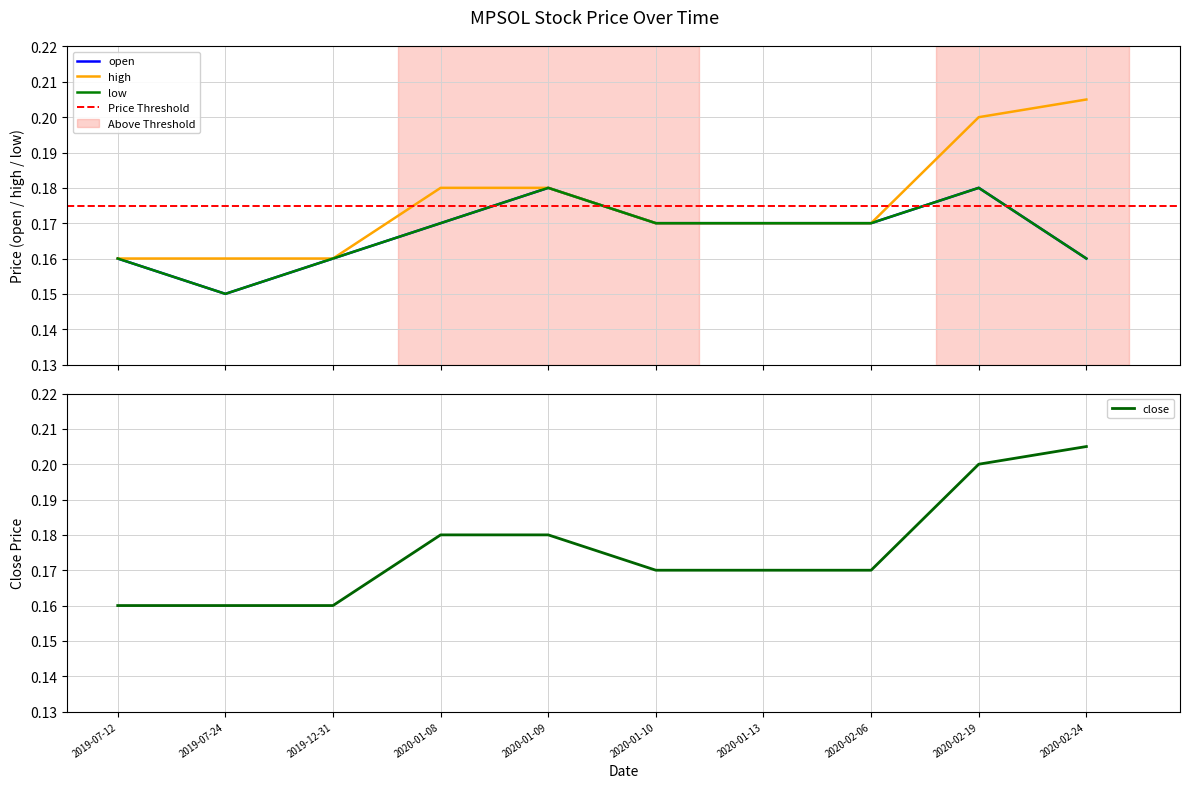

At which category does open reach its first local peak?

2020-01-09